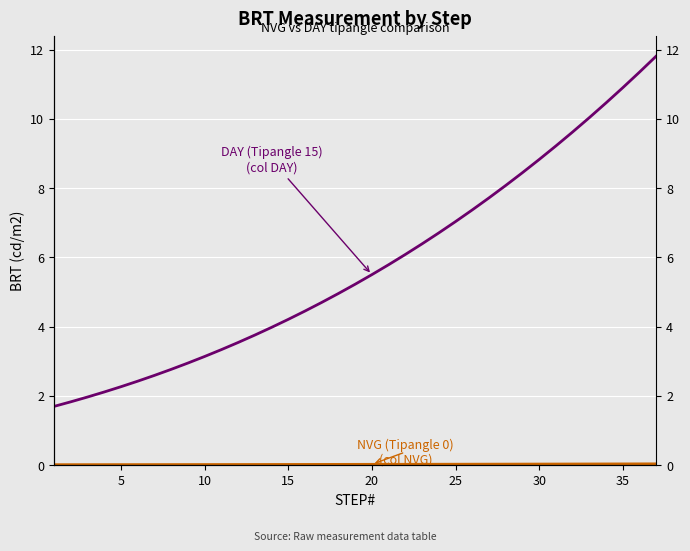

Is the value of DAY (Tipangle 15) at 10 greater than the value of NVG (Tipangle 0) at 0?

Yes